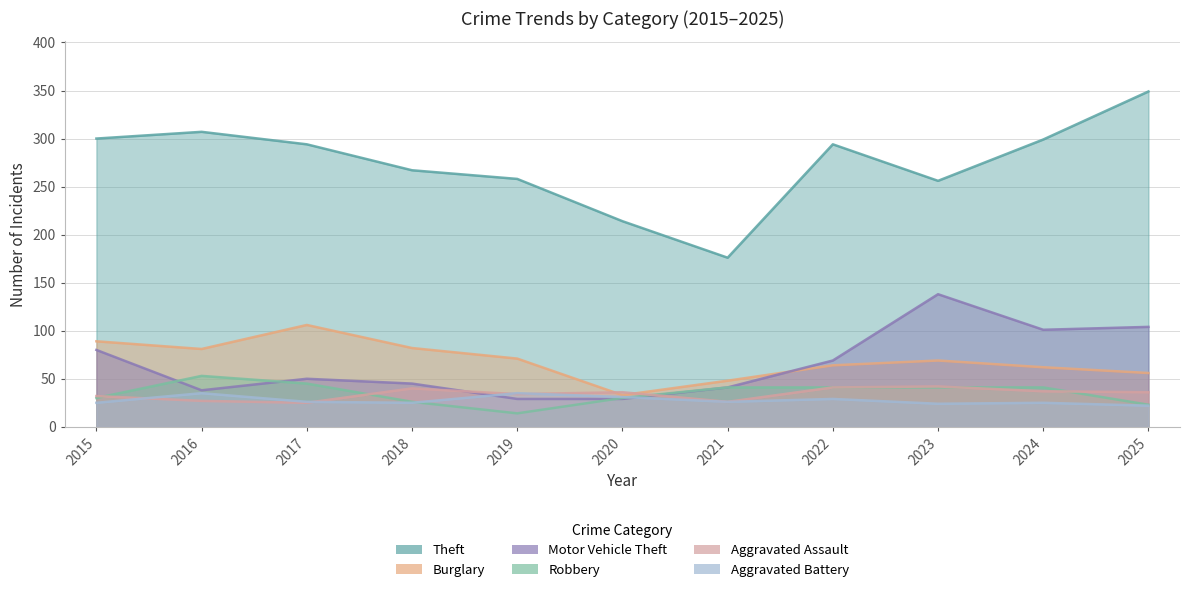

What is the difference between the second highest and second lowest values in the Motor Vehicle Theft series?

75